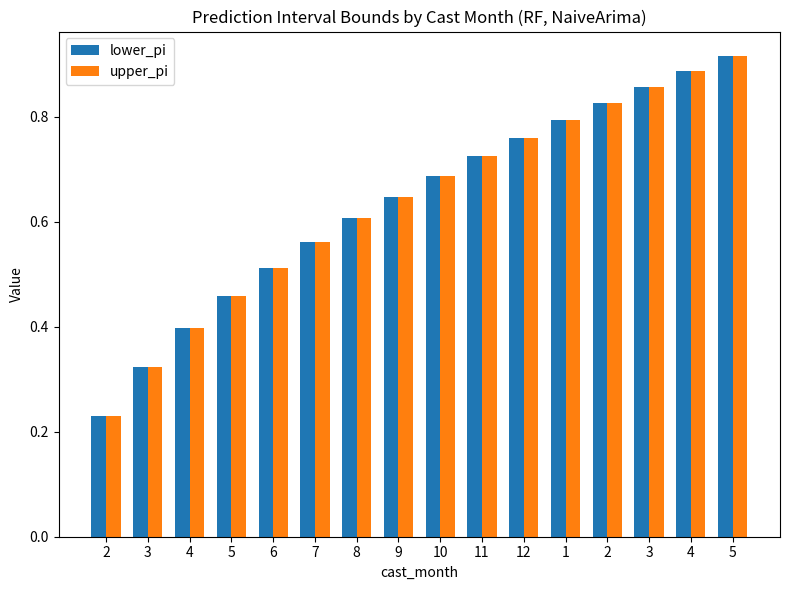

Are the bars horizontal?

No